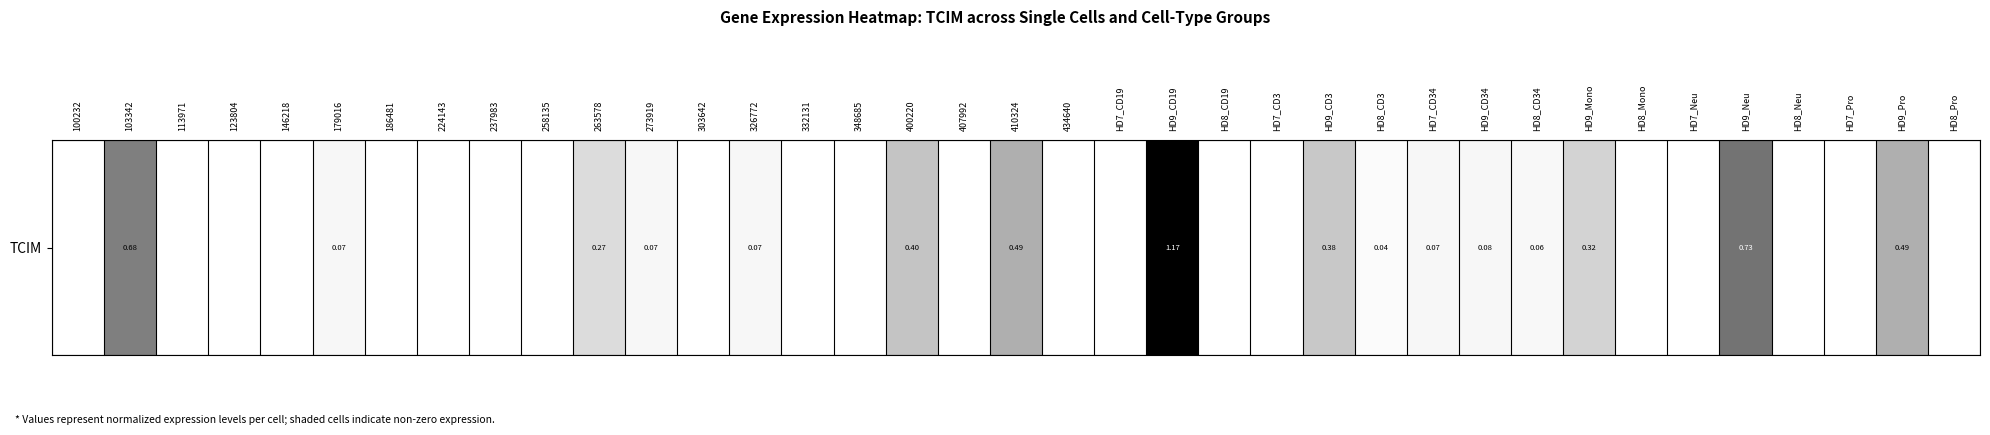

List the labels in order of value, largest first.

HD9_CD19, HD9_Neu, 103342, 410324, HD9_Pro, 400220, HD9_CD3, HD9_Mono, 263578, HD9_CD34, 179016, 273919, 326772, HD7_CD34, HD8_CD34, HD8_CD3, 100232, 113971, 123804, 146218, 186481, 224143, 237983, 258135, 303642, 332131, 348685, 407992, 434640, HD7_CD19, HD8_CD19, HD7_CD3, HD8_Mono, HD7_Neu, HD8_Neu, HD7_Pro, HD8_Pro